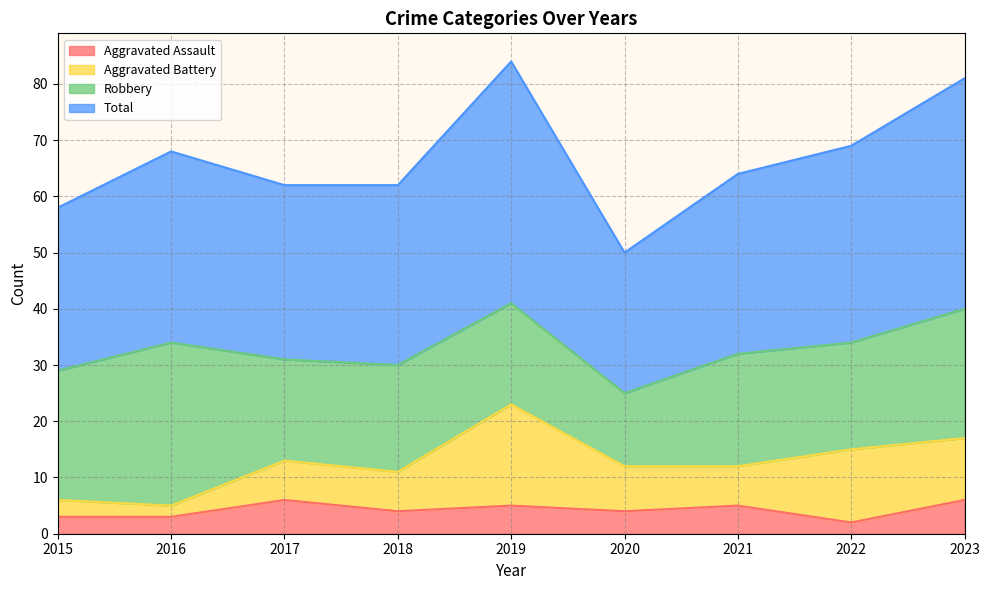

What is the maximum value for Aggravated Assault?

6